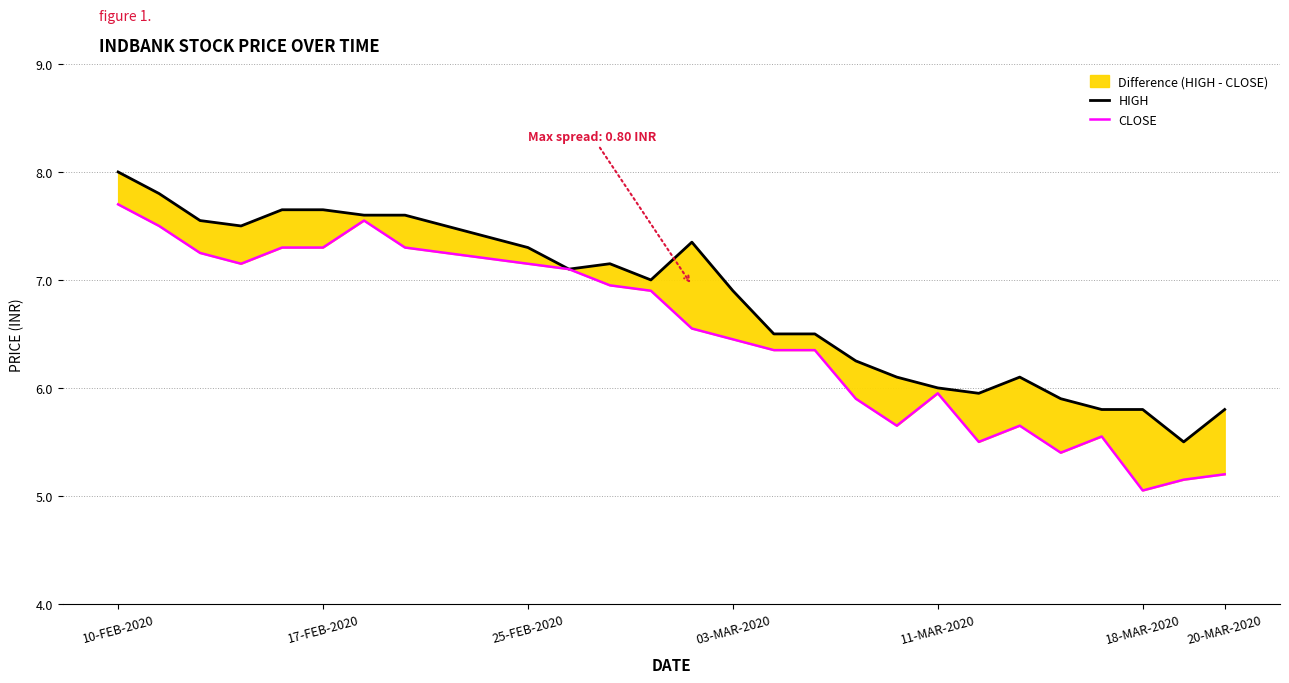

What is the lowest value of the CLOSE series?

5.0